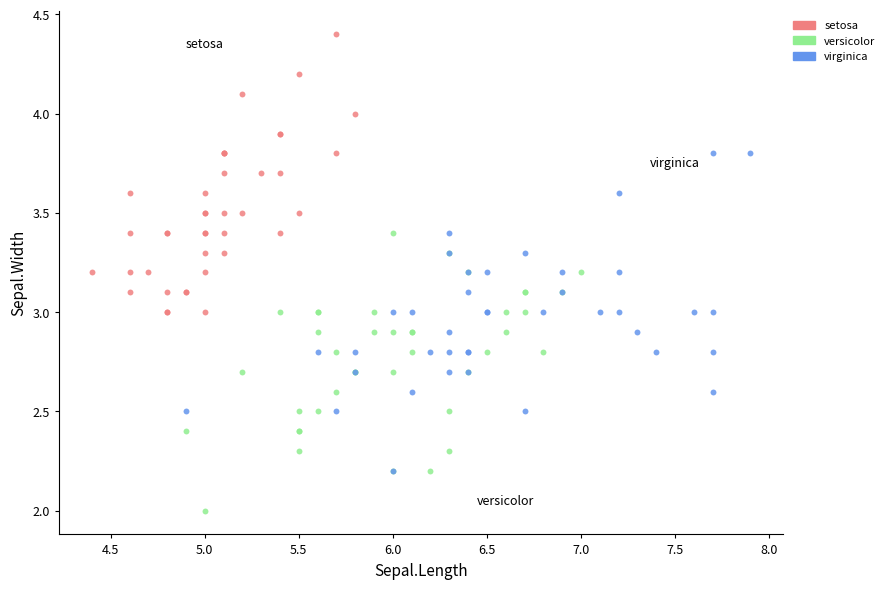

Which series has the largest Y range (max minus min)?

virginica